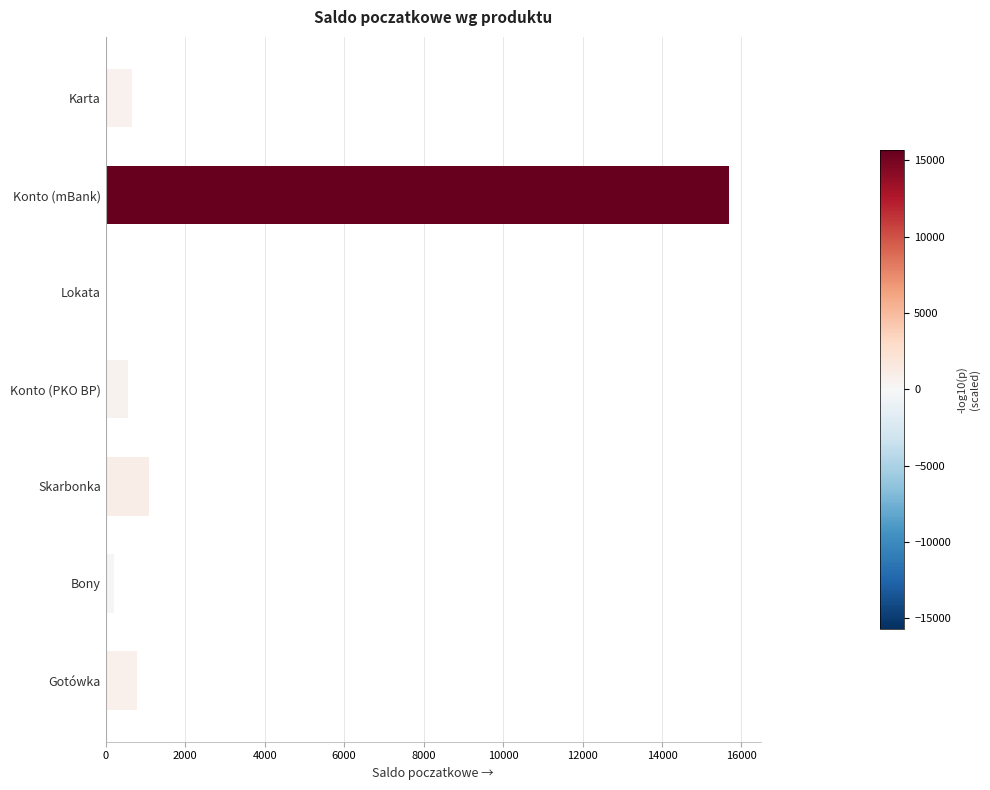

How many series are shown in this chart?

1